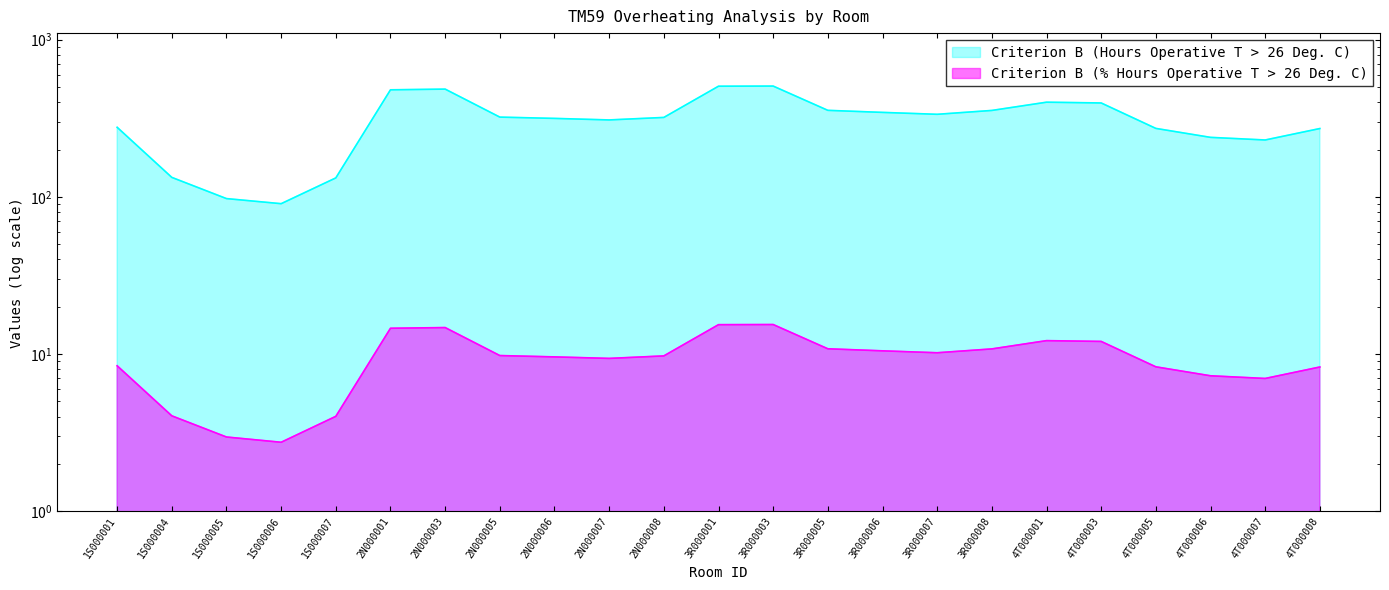

Is it true that Criterion B (Hours Operative T > 26 Deg. C) equals 70.5 at 4T000005?

False